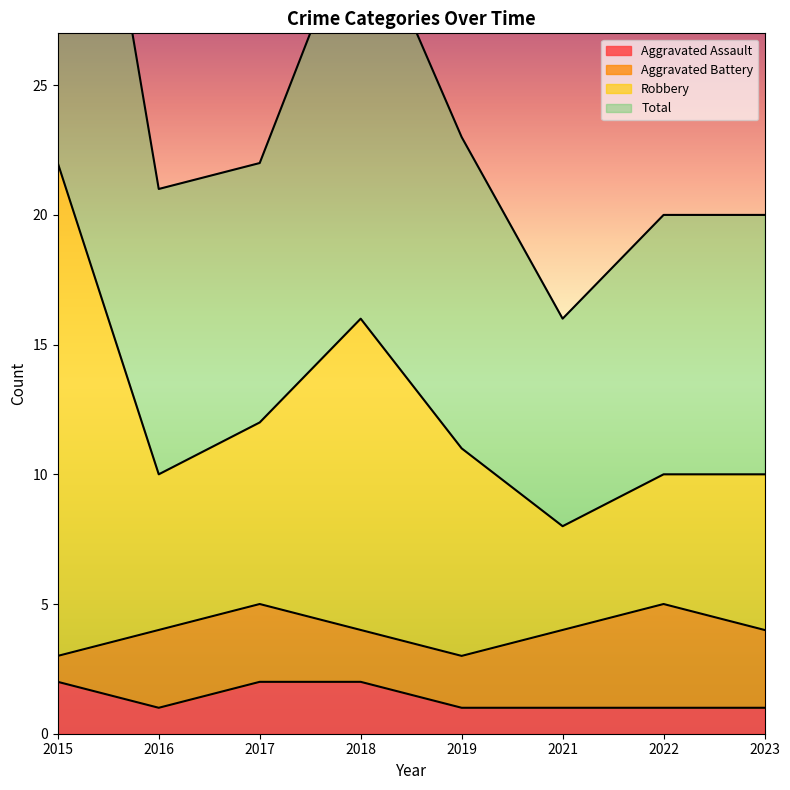

How many interior local valleys does the Robbery series have?

2